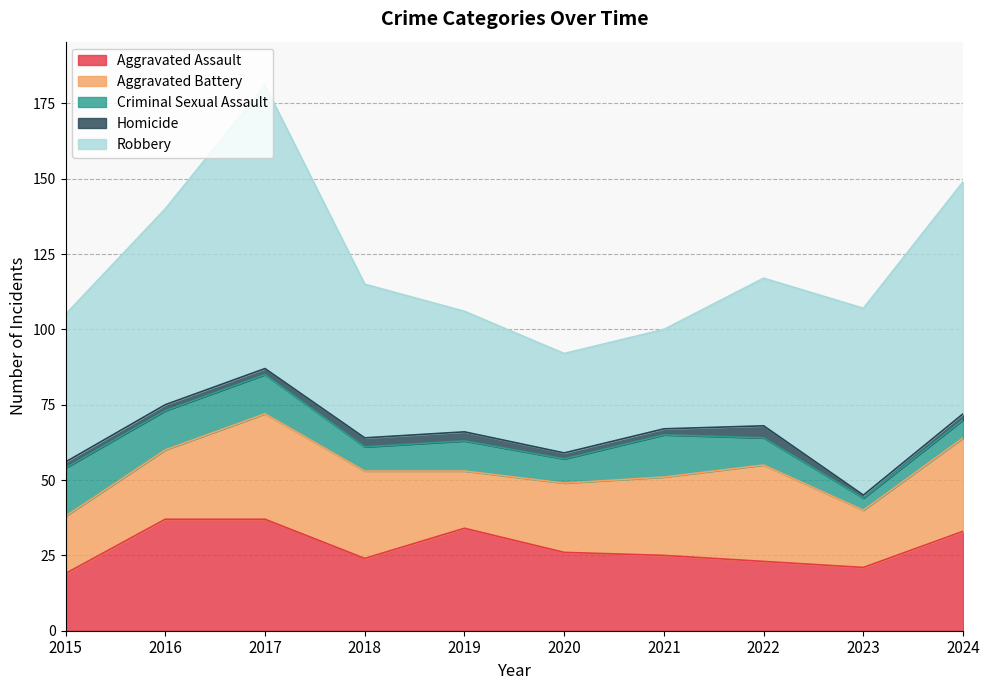

True or false: Homicide and Robbery intersect in this chart.

False